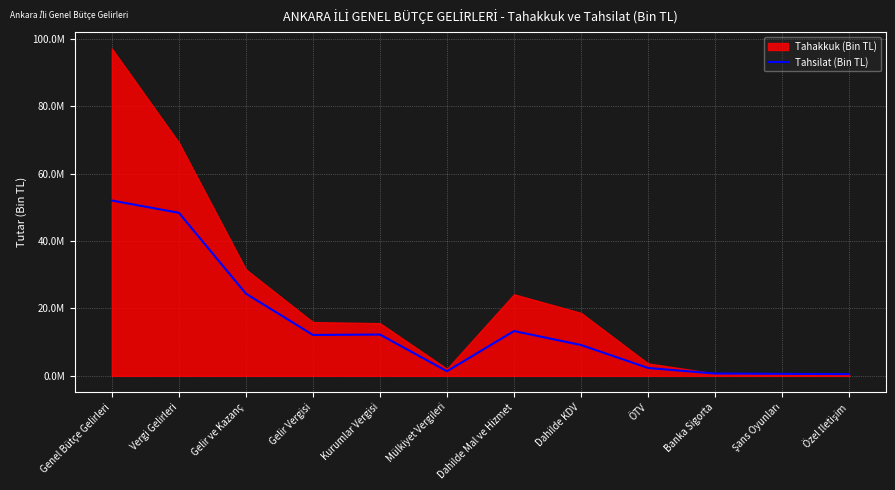

The chart shows a value of 14461546 at Dahilde KDV. True or false?

False